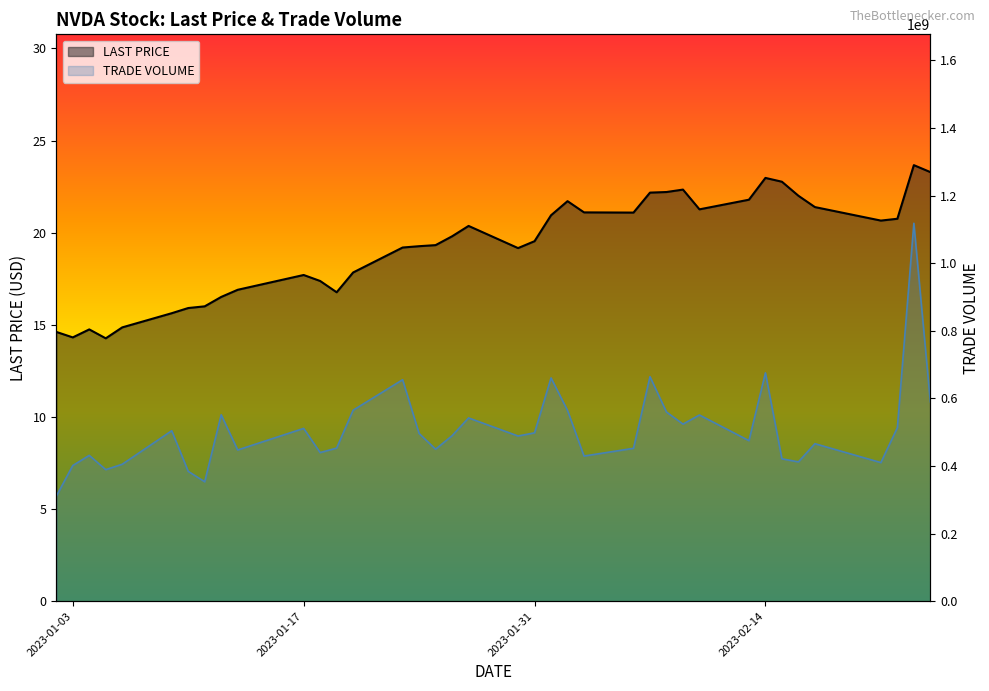

Does the chart have visible grid lines?

No